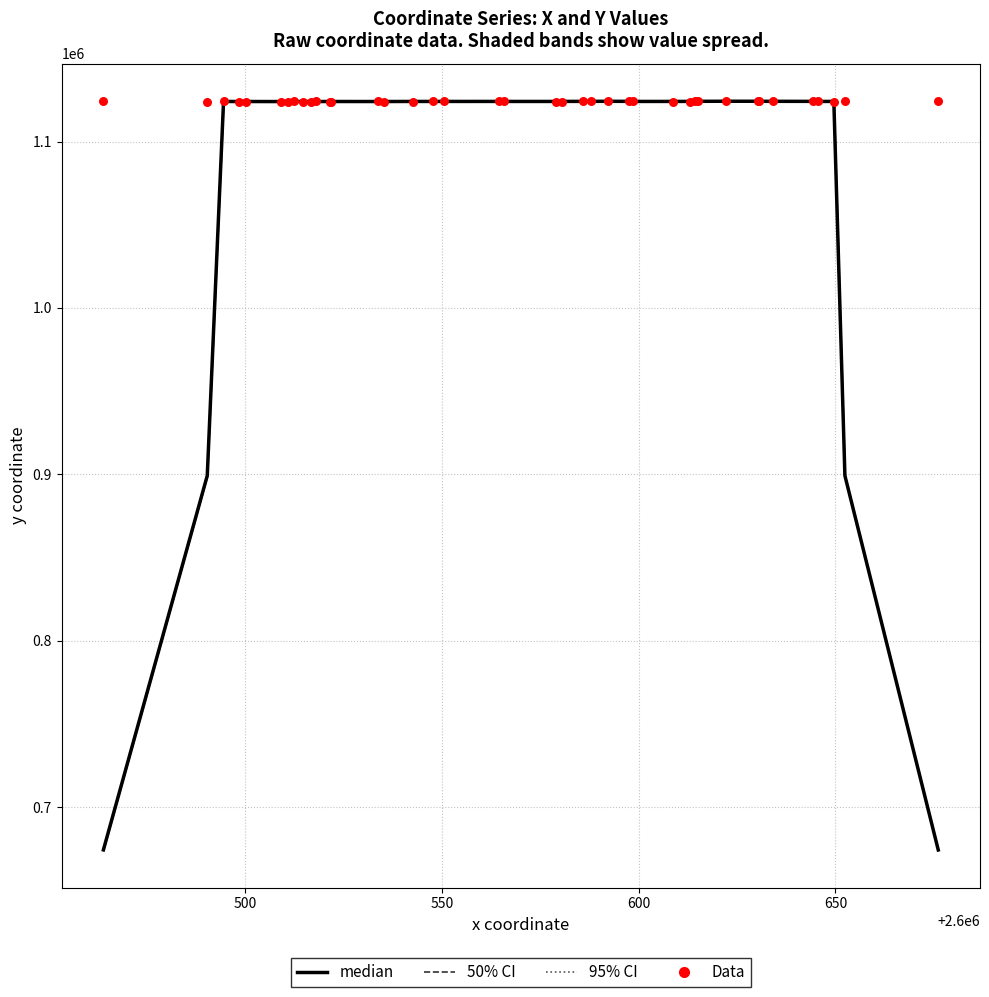

Which series reaches the maximum Y coordinate?

Data